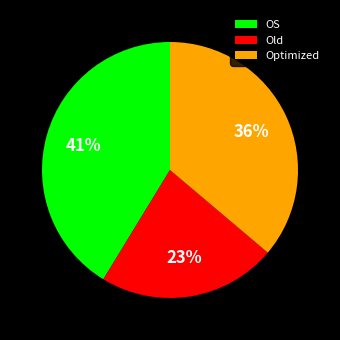

To the nearest percent, what percentage of the pie is OS?

41%